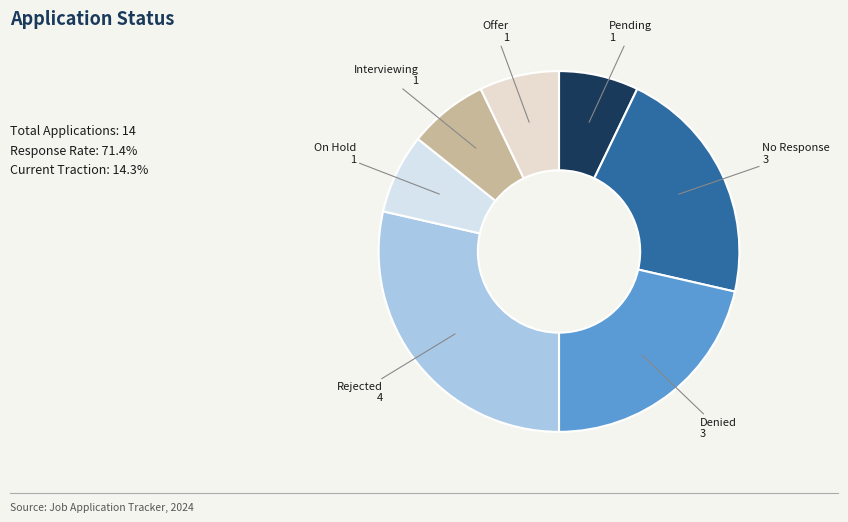

Approximately how many times larger is the value at On Hold compared to Interviewing?

1.0